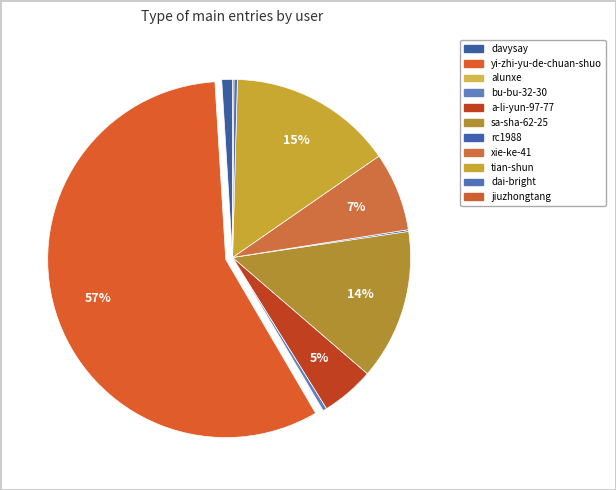

Is it true that tian-shun is 15% of the pie?

True